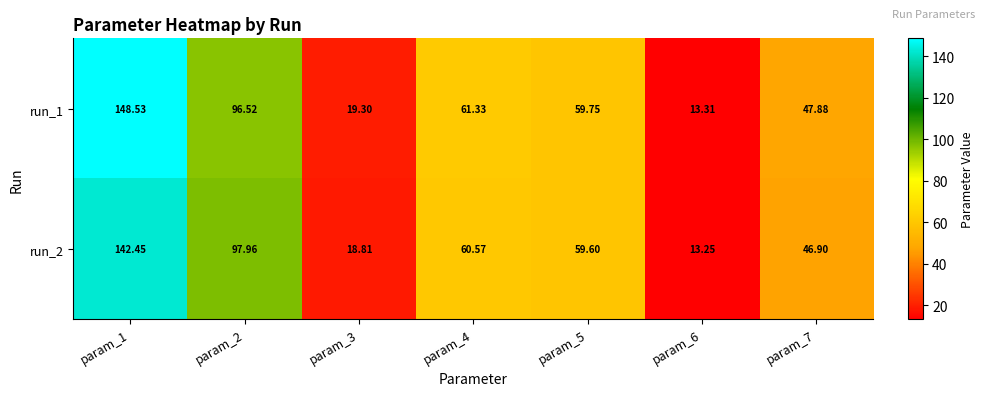

Count the number of categories in the chart.

7